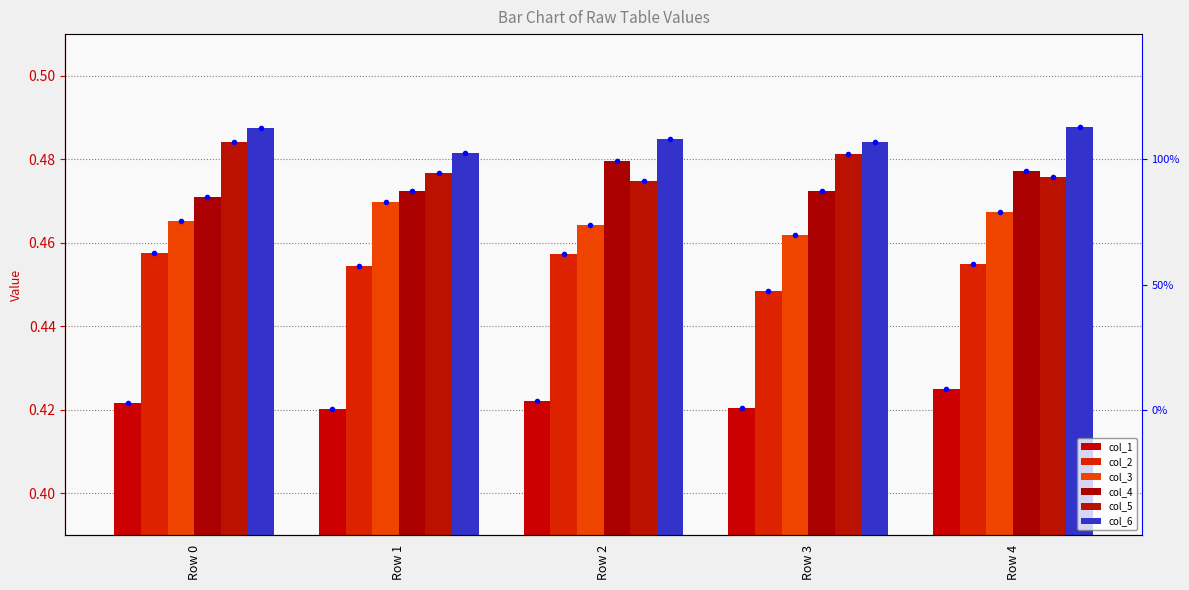

At Row 3, list the series in order from largest to smallest.

col_6, col_5, col_4, col_3, col_2, col_1